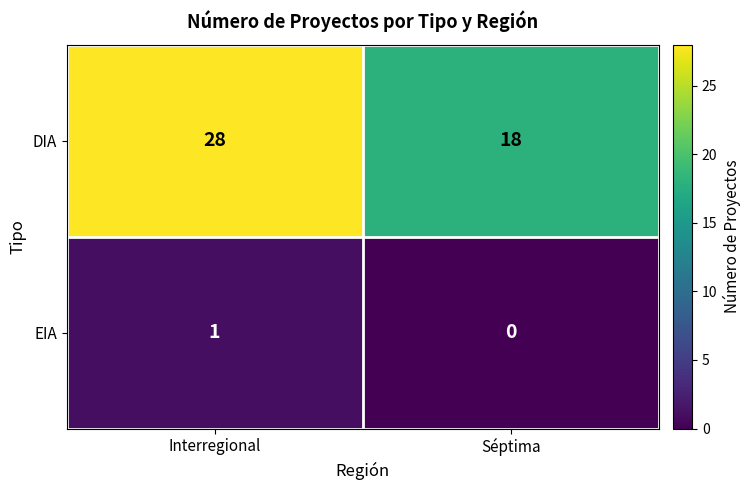

At which category is the sum across all series the highest?

Interregional